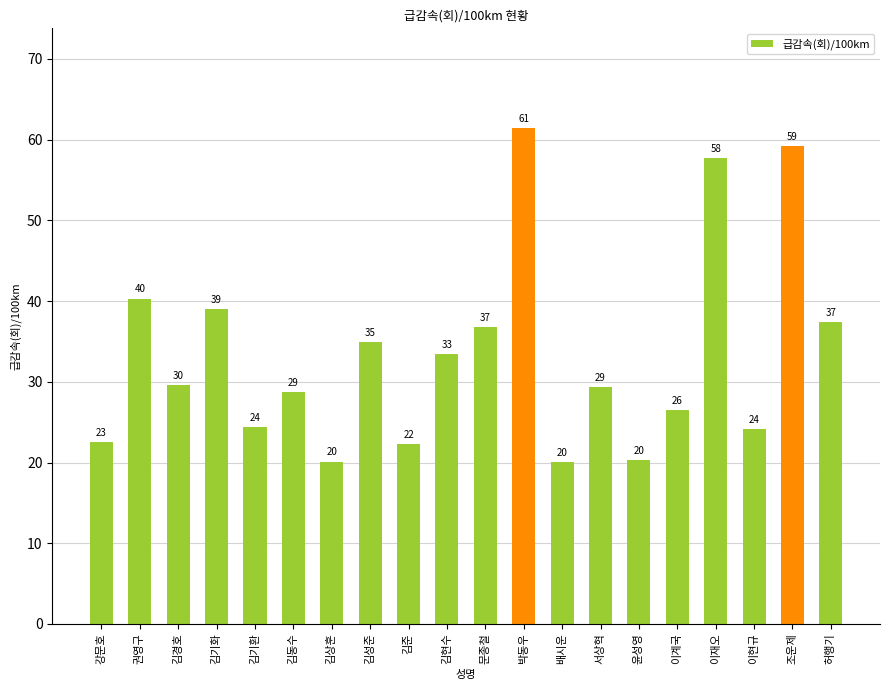

Reading left to right, extract all data points from this chart.

22.5	40.3	29.5	39.0	24.4	28.8	20.1	34.9	22.3	33.5	36.8	61.5	20.0	29.3	20.3	26.5	57.7	24.1	59.2	37.4